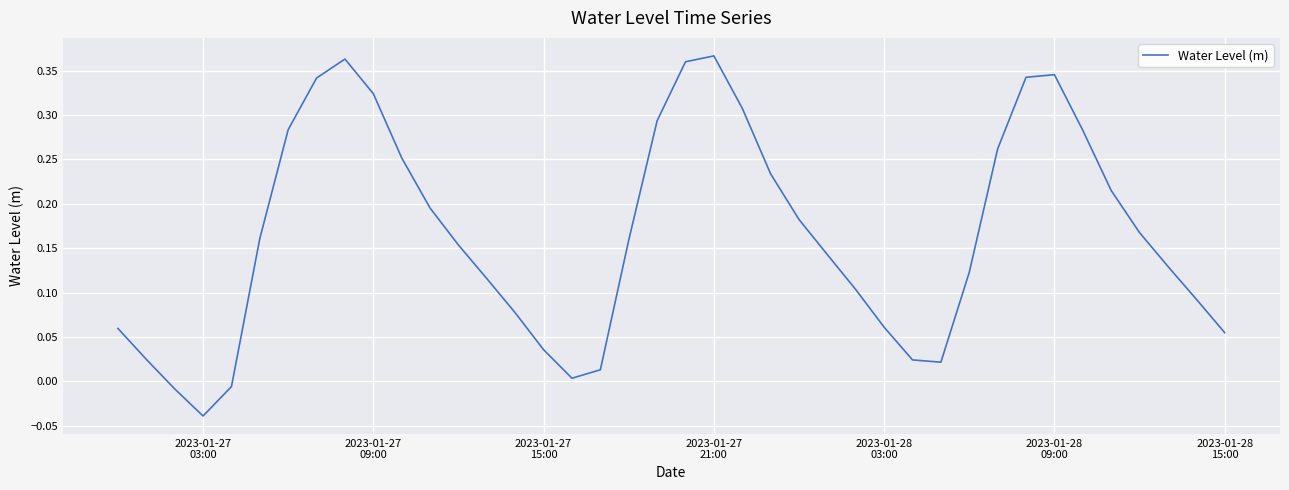

Is this an area chart (filled region under the line)?

No